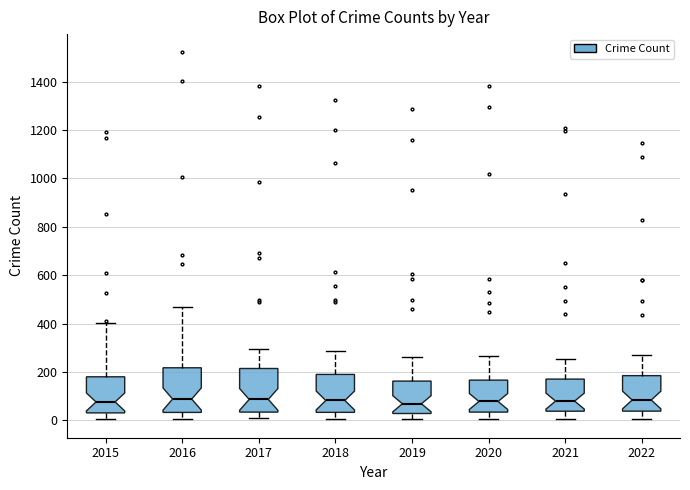

Reading left to right, read every box against the y-axis: the position of its median line, the range the box covers, and the ends of its whiskers. The values are not printed on the chart, so give them approximately, as read against the axis.

2015: median 80, box 40 to 180, whiskers 0 to 400
2016: median 80, box 40 to 220, whiskers 0 to 480
2017: median 80, box 40 to 220, whiskers 0 to 300
2018: median 80, box 40 to 180, whiskers 0 to 280
2019: median 60, box 20 to 160, whiskers 0 to 260
2020: median 80, box 40 to 160, whiskers 0 to 260
2021: median 80, box 40 to 180, whiskers 0 to 260
2022: median 80, box 40 to 180, whiskers 0 to 280